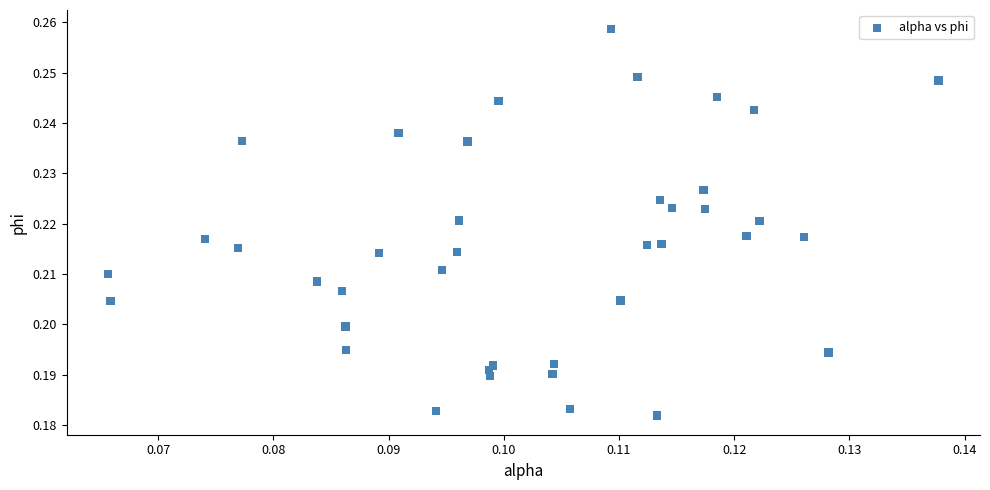

How many points are shown in the scatter plot?

40